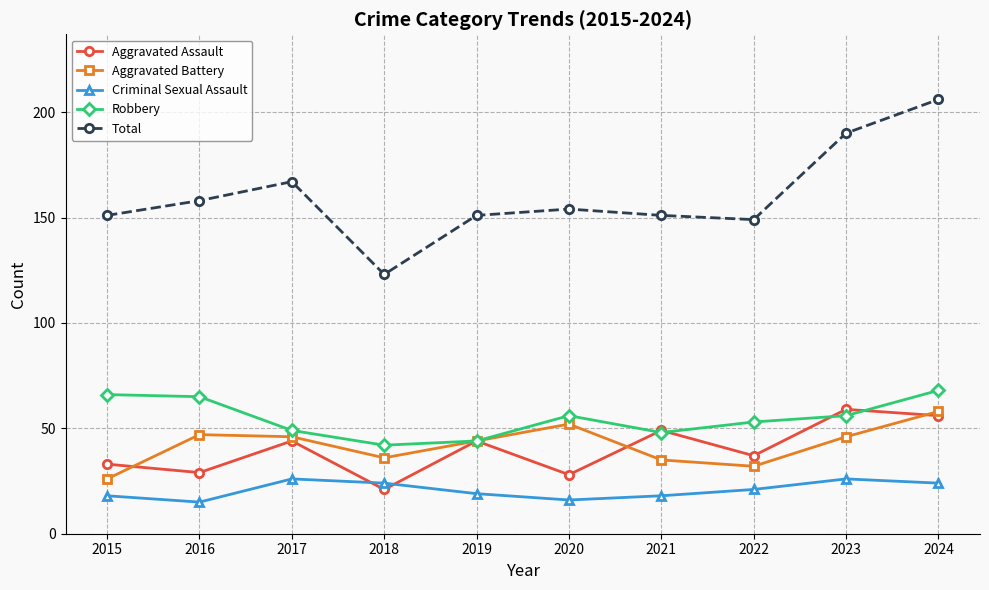

What is the difference between the Total values at 2018 and 2020?

31